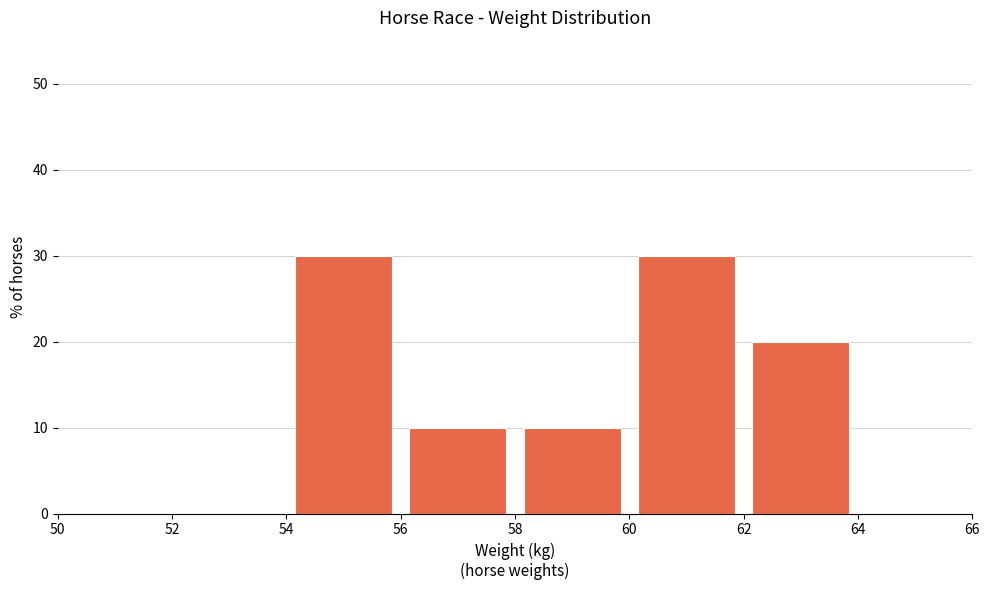

What is the height of the bar covering 58 to 60 on the x-axis? The values are not printed on the chart, so give them approximately, as read against the axis.

10